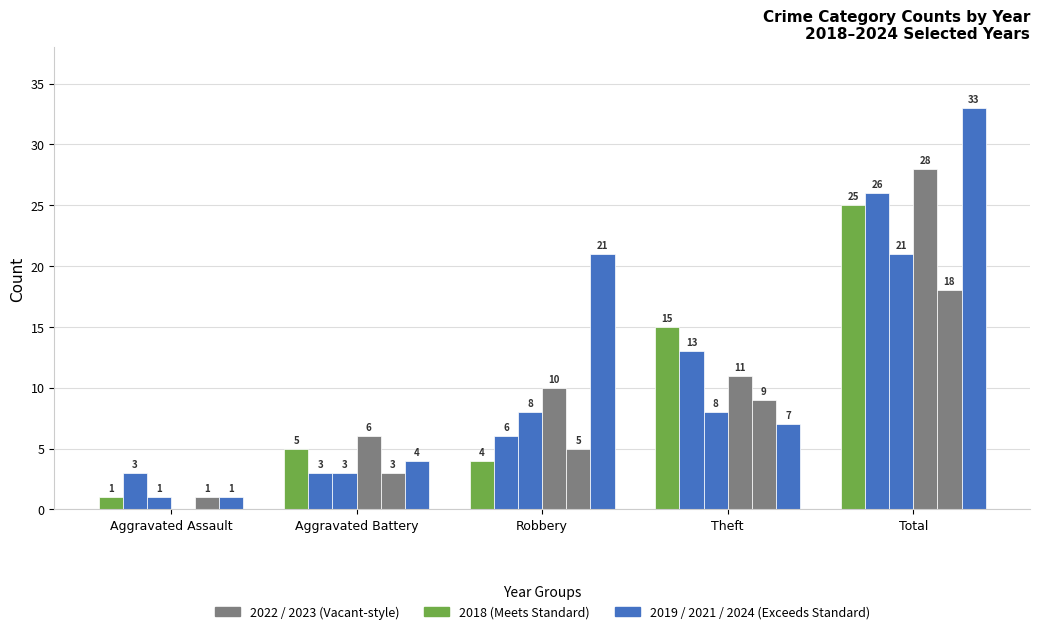

Reading left to right, what are all the values shown in this chart?

2019: 3	3	6	13	26
2021: 1	3	8	8	21
2018: 1	5	4	15	25
2022: 0	6	10	11	28
2023: 1	3	5	9	18
2024: 1	4	21	7	33